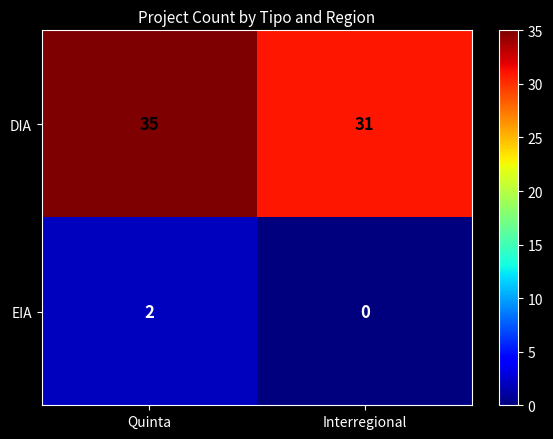

Reading left to right, list all the values displayed in this chart.

DIA: 35	31
EIA: 2	0